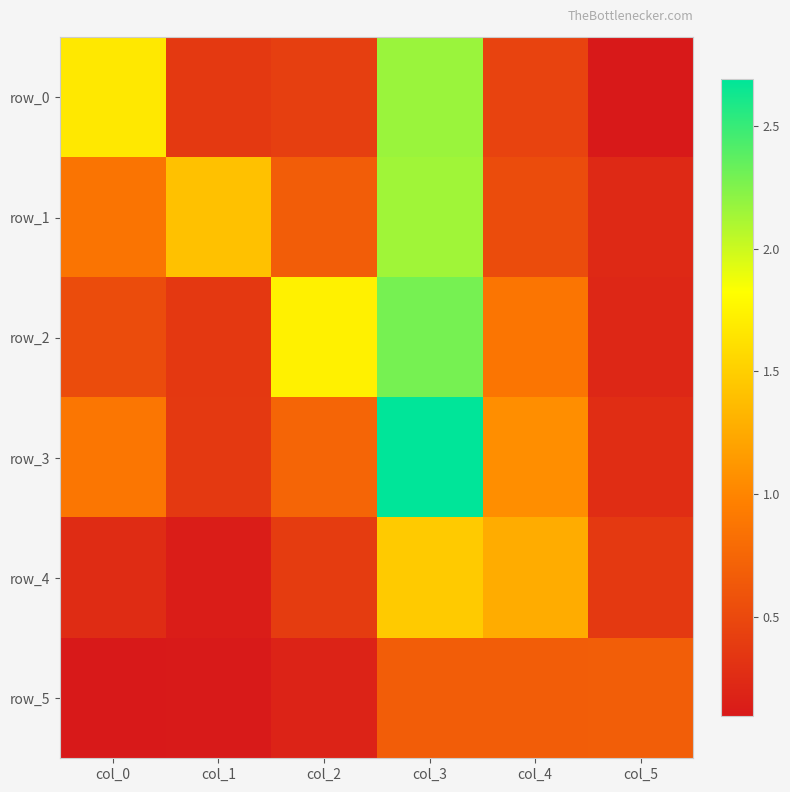

List the labels in order of row_5 value, largest first.

col_5, col_4, col_3, col_2, col_1, col_0